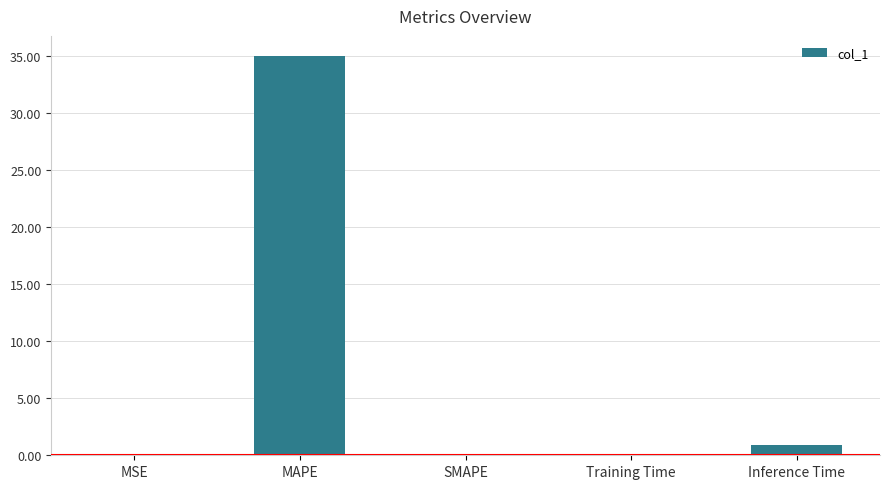

What is the sum of all values?

36.1